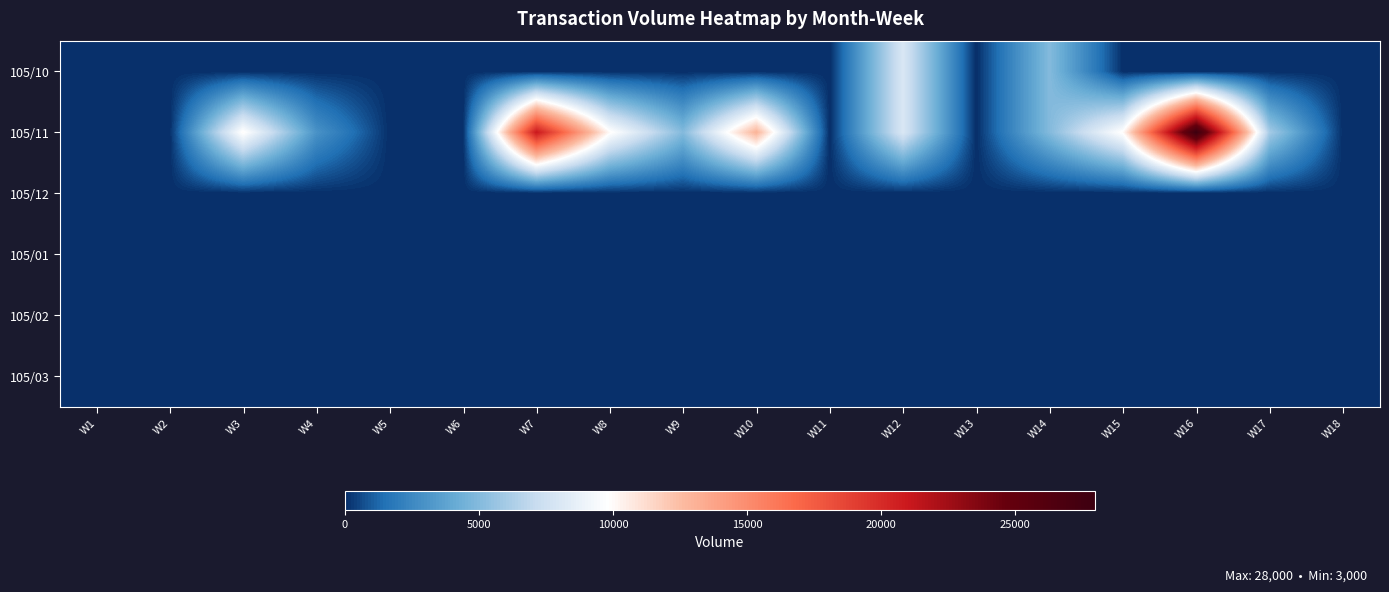

Which series has the largest range (max minus min)?

105/11